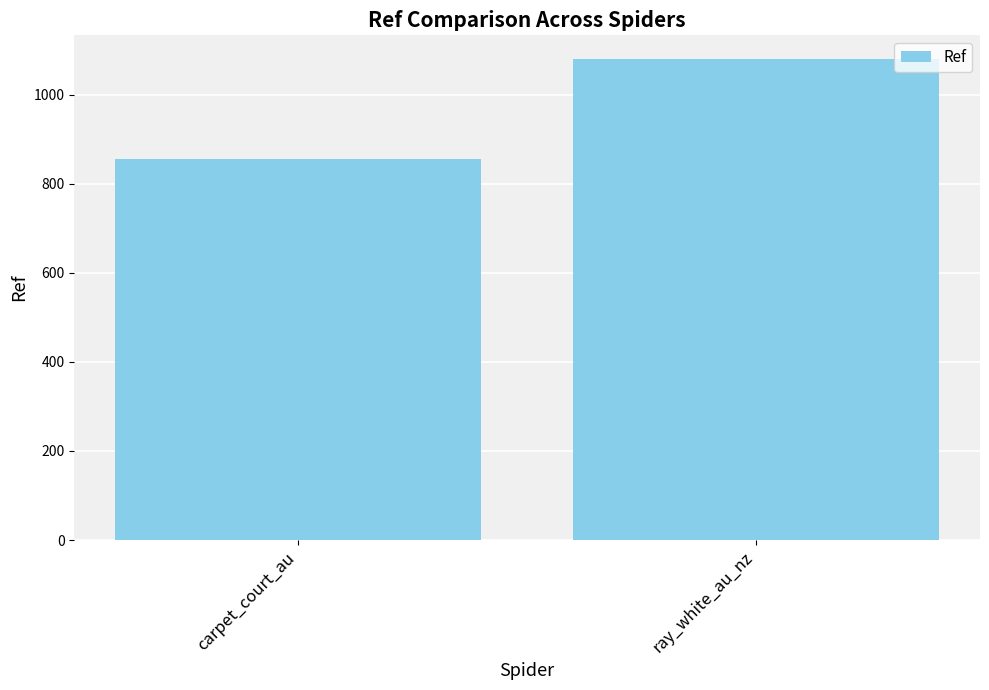

How many distinct data groups are displayed?

1